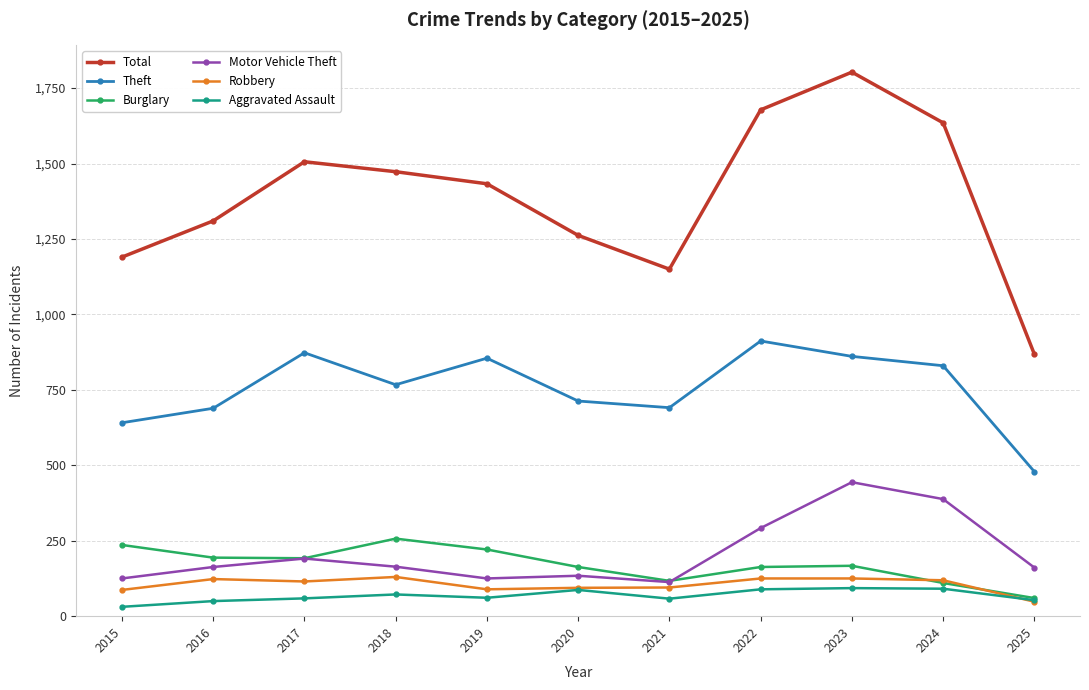

True or false: Aggravated Assault and Total cross at least once.

False